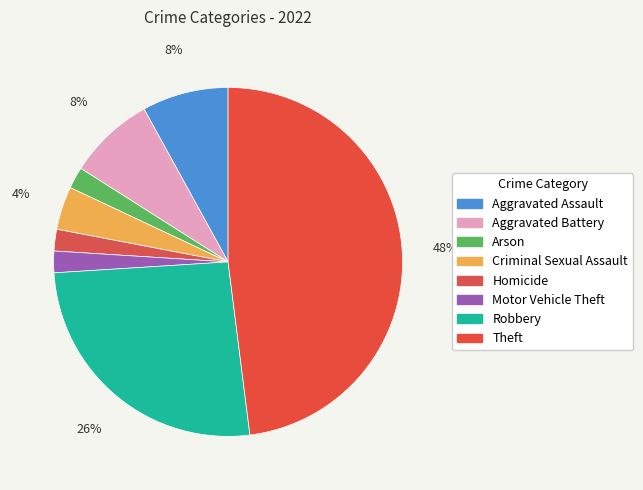

What percentage is the Aggravated Assault slice, to the nearest percent?

8%